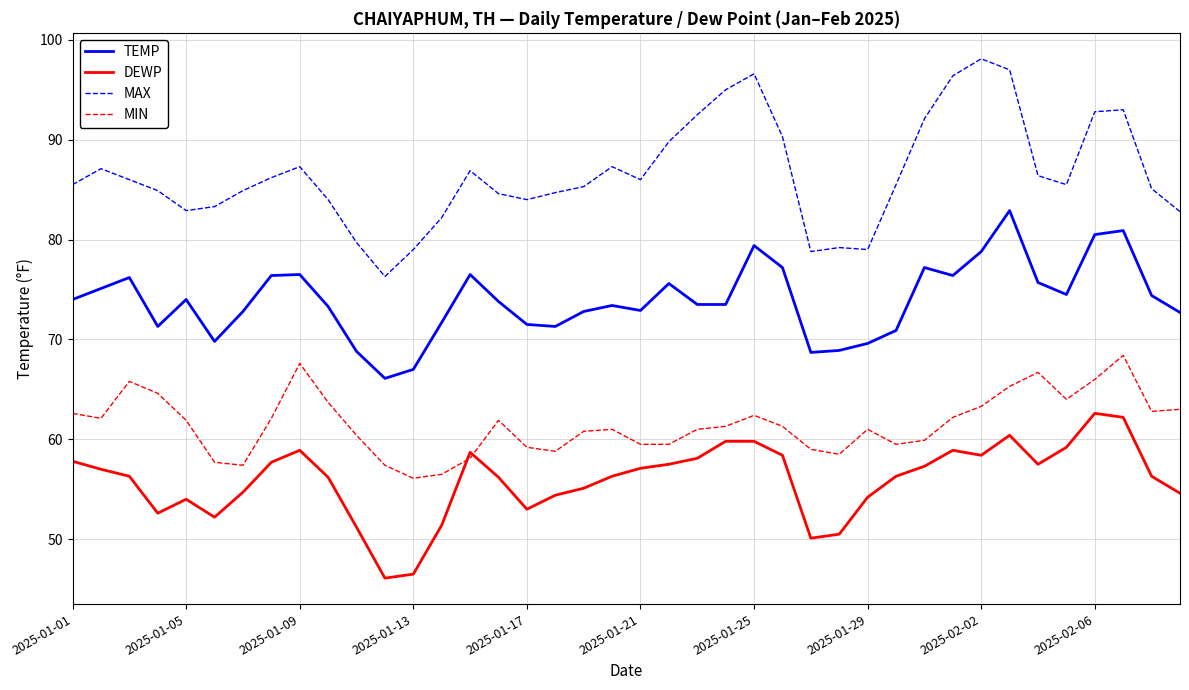

True or false: MAX and DEWP cross at least once.

False